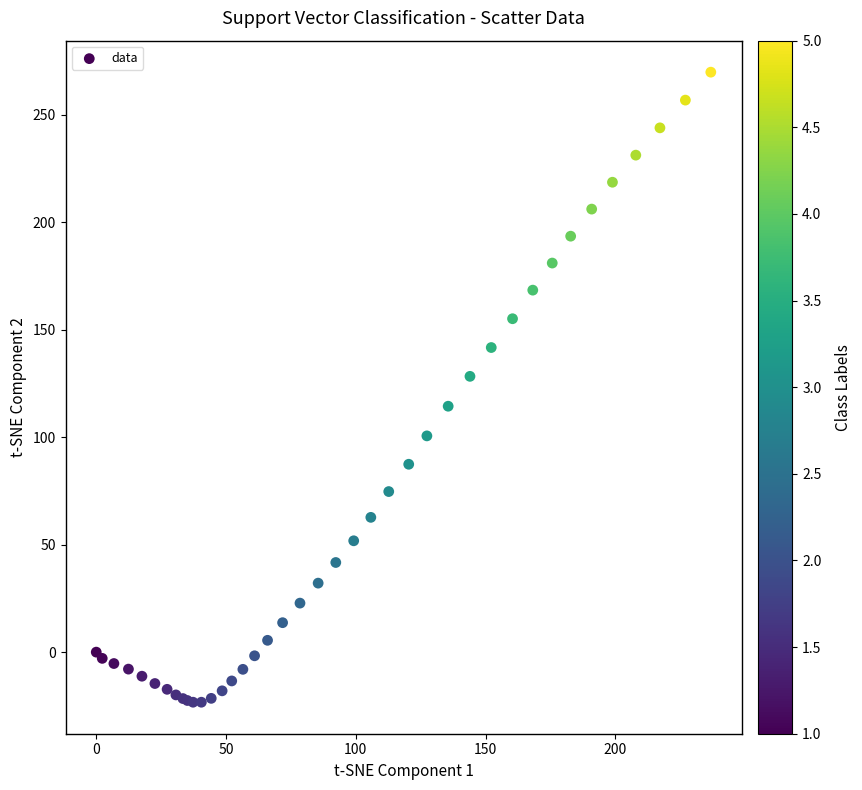

What Y value in the scatter plot is closest to 123?

128.3